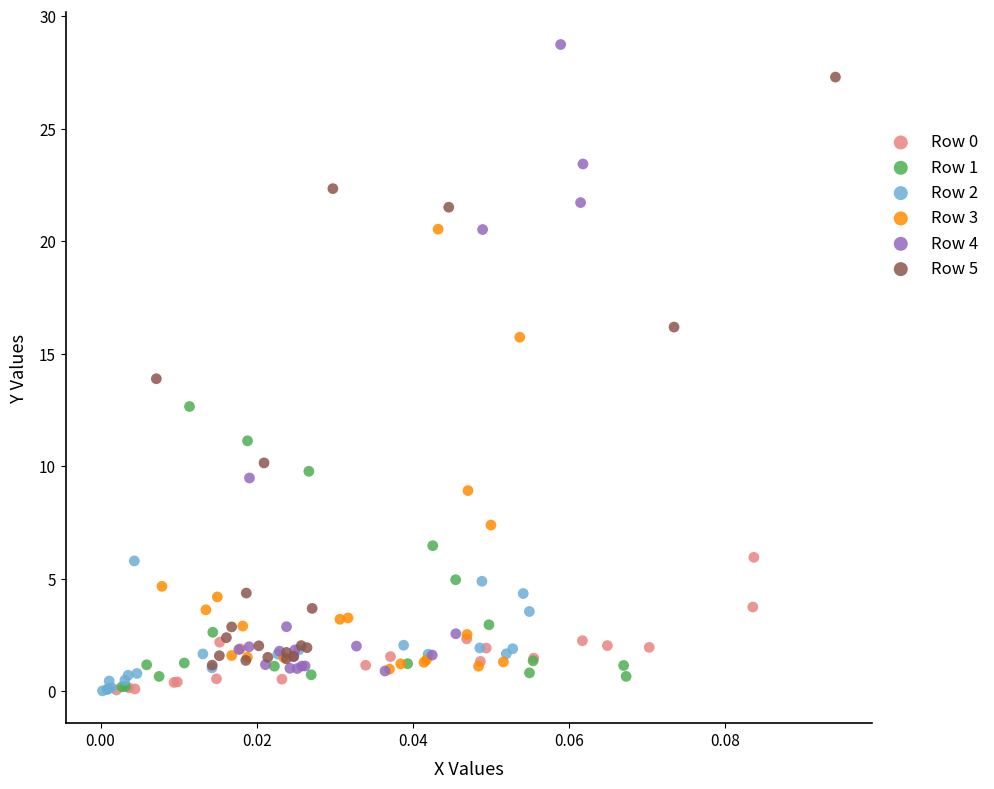

Which series has the largest Y range (max minus min)?

Row 4